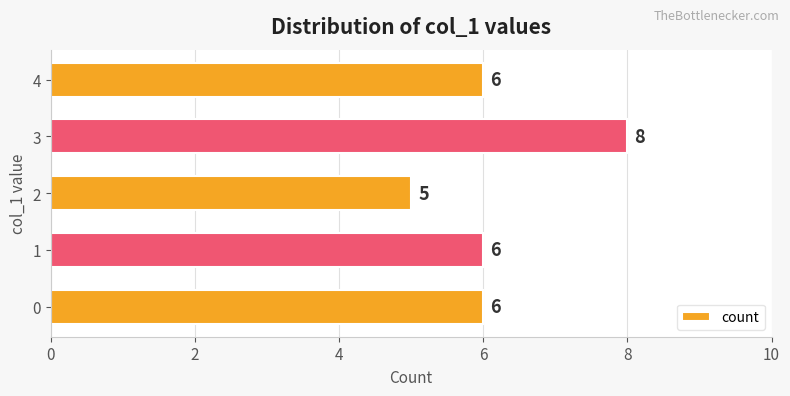

True or false: the data shows 8 at 3.

True